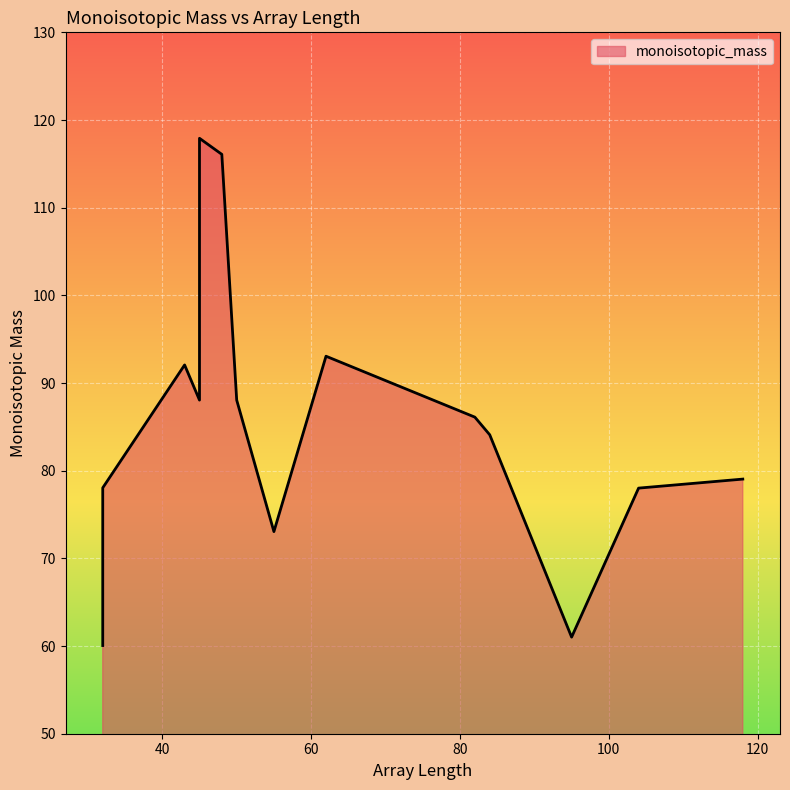

What is the maximum value shown in the chart?

117.9